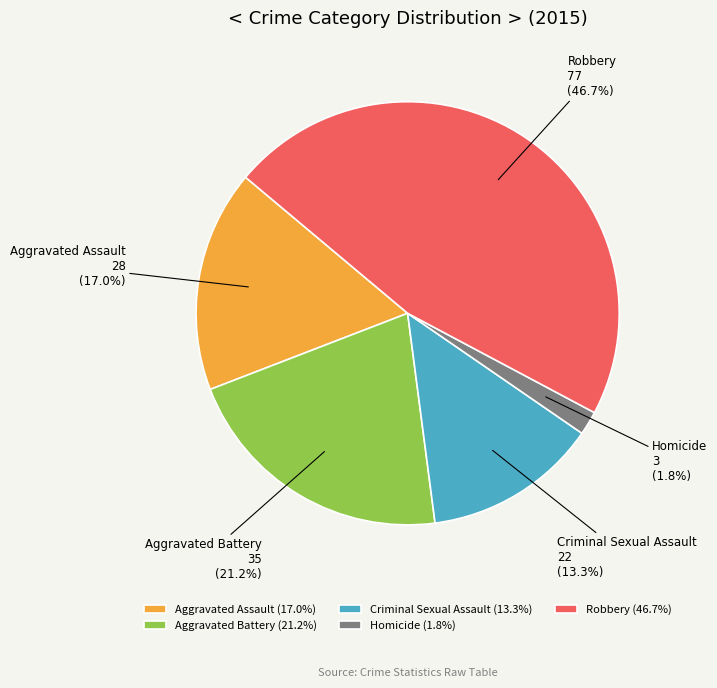

To the nearest percent, what percentage of the pie is Aggravated Assault?

17%